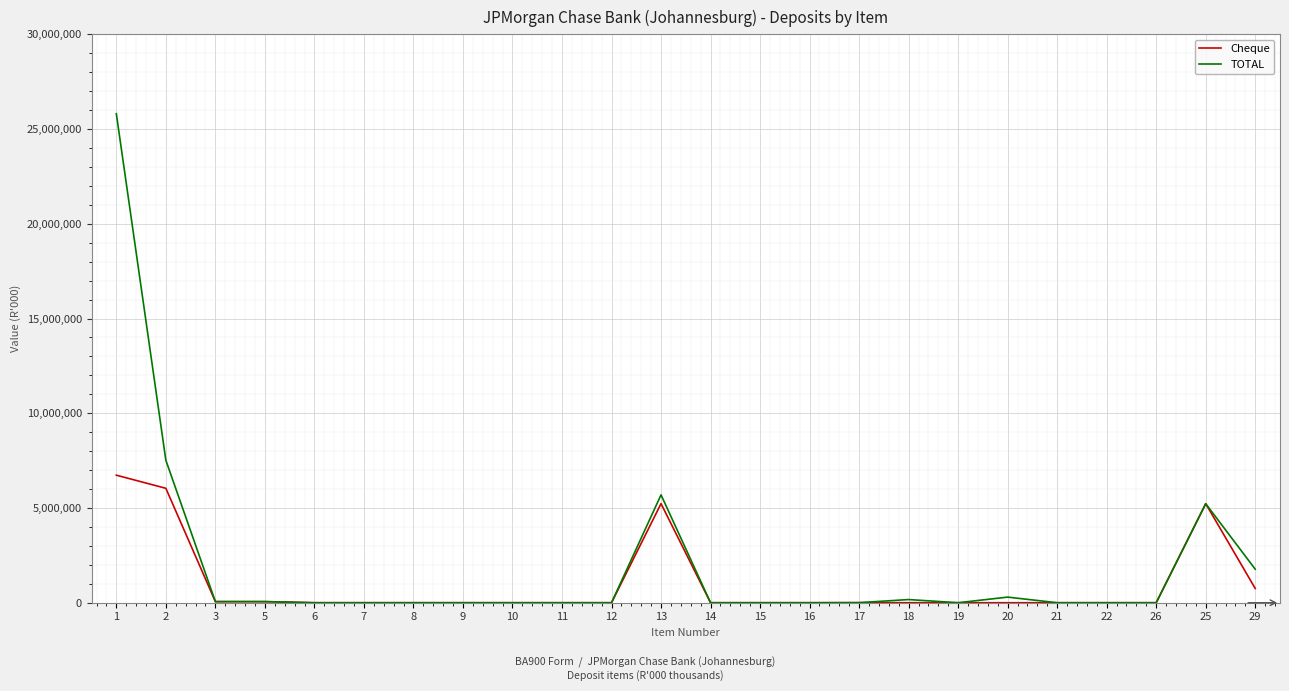

How many lines are shown in the chart?

2